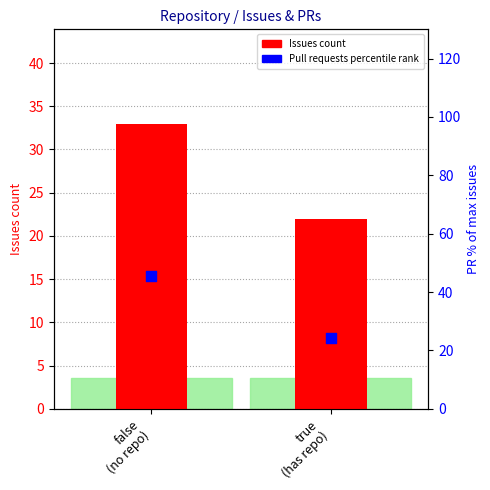

Which series has the largest Y range (max minus min)?

Pull requests percentile